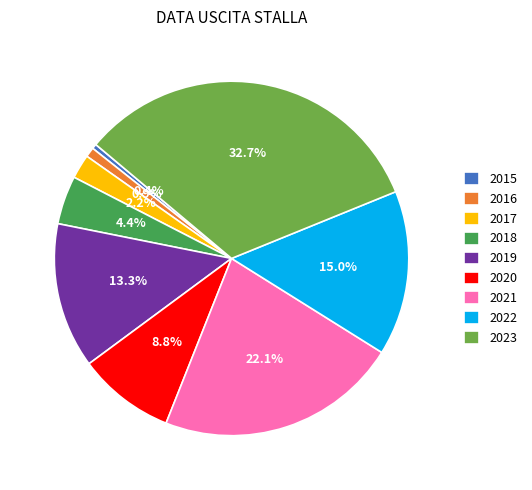

To the nearest percent, what is the average slice percentage?

11%